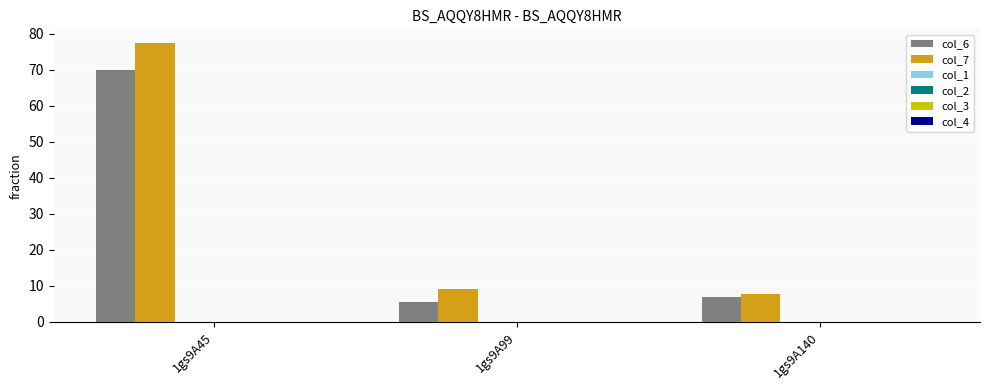

Rank the series by their maximum value, from highest to lowest.

col_7, col_6